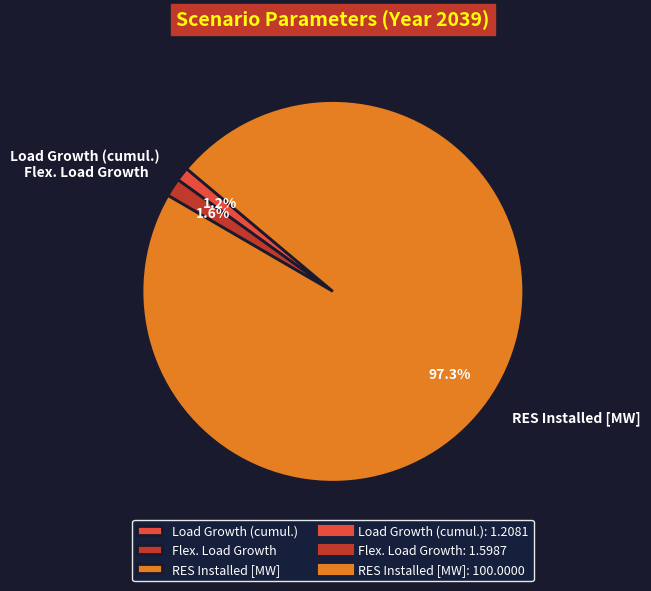

What percentage is NOT represented by Flex. Load Growth?

98.4%